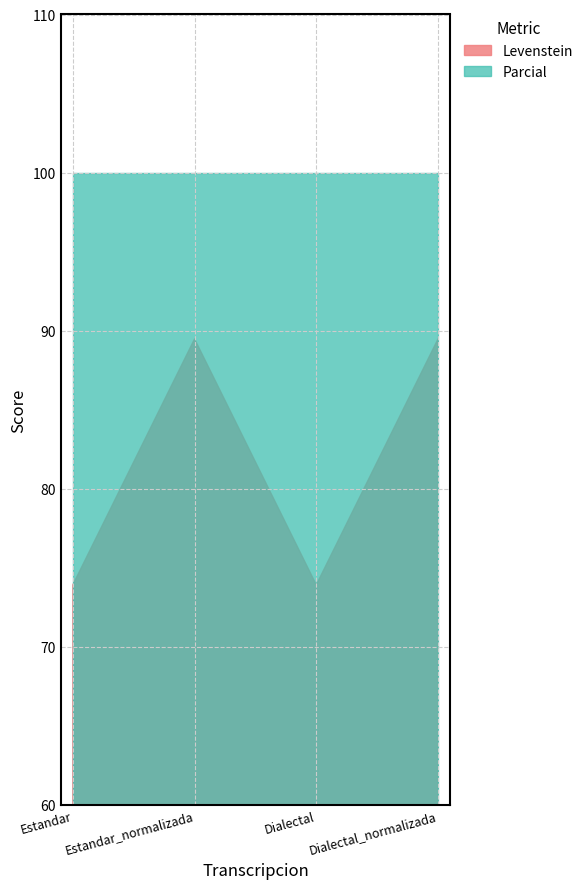

What is the difference between the highest and lowest values at Dialectal?

26.1